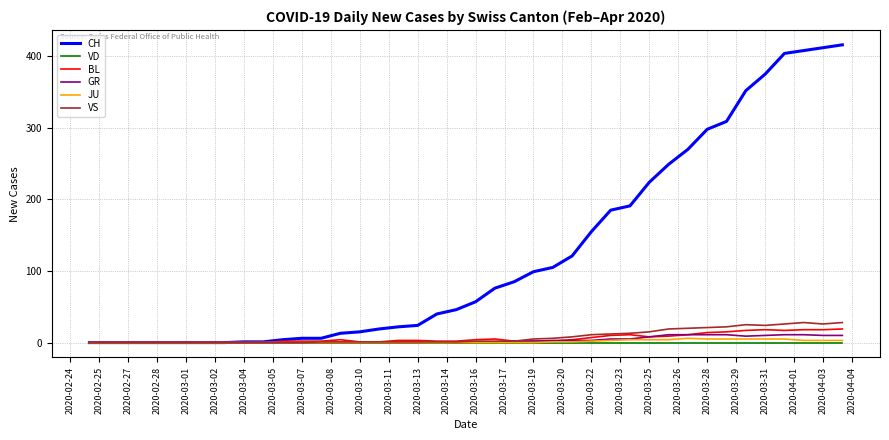

What is the maximum value shown in the chart?

416